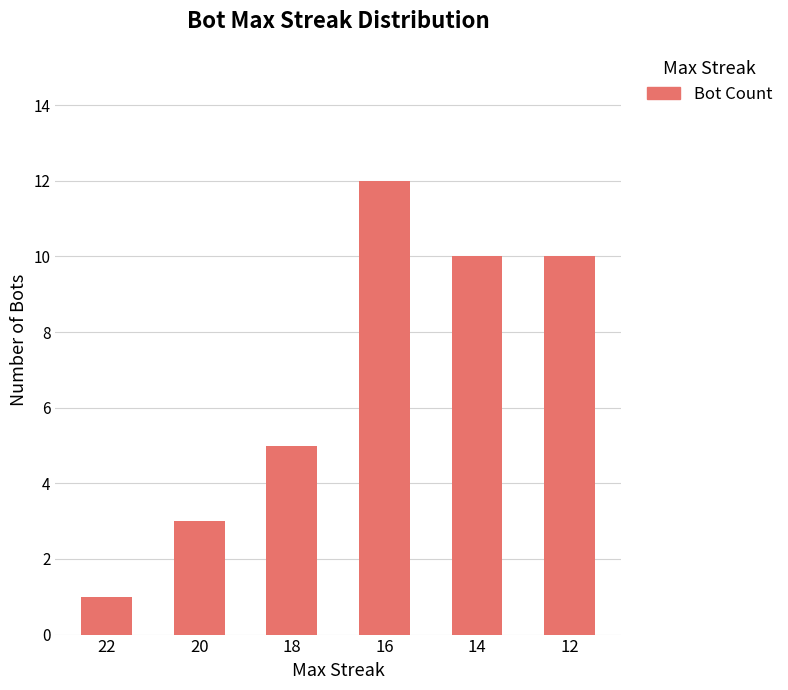

What is the smallest value displayed?

1